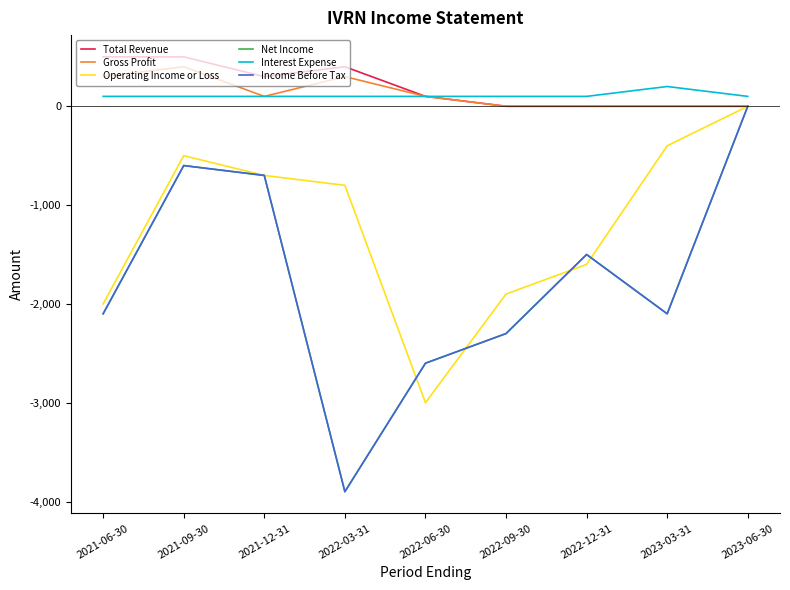

Does the chart display data point markers on the line(s)?

No